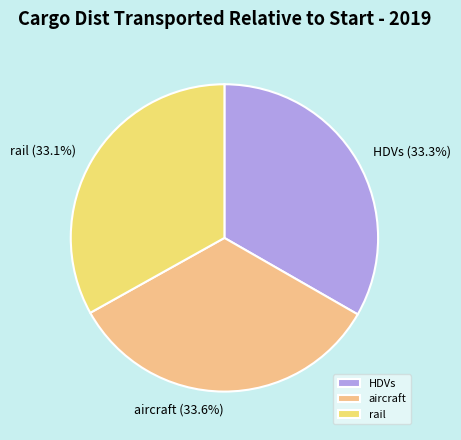

True or false: HDVs accounts for 33% of the total.

True